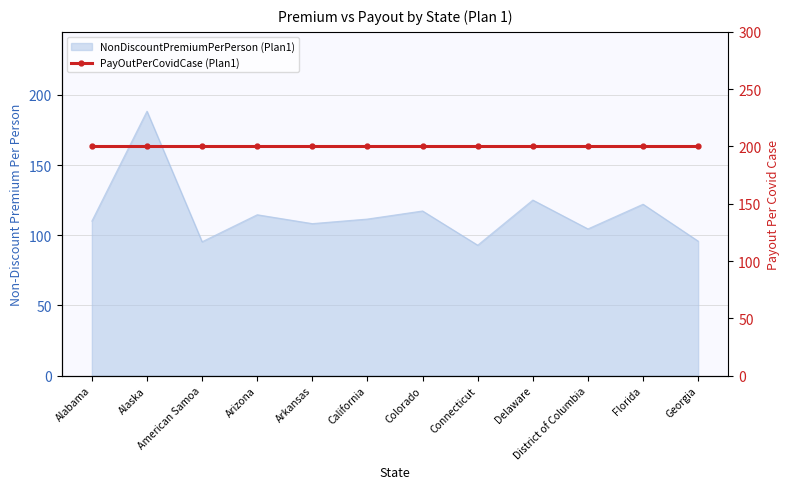

What is the maximum value shown in the chart?

188.5